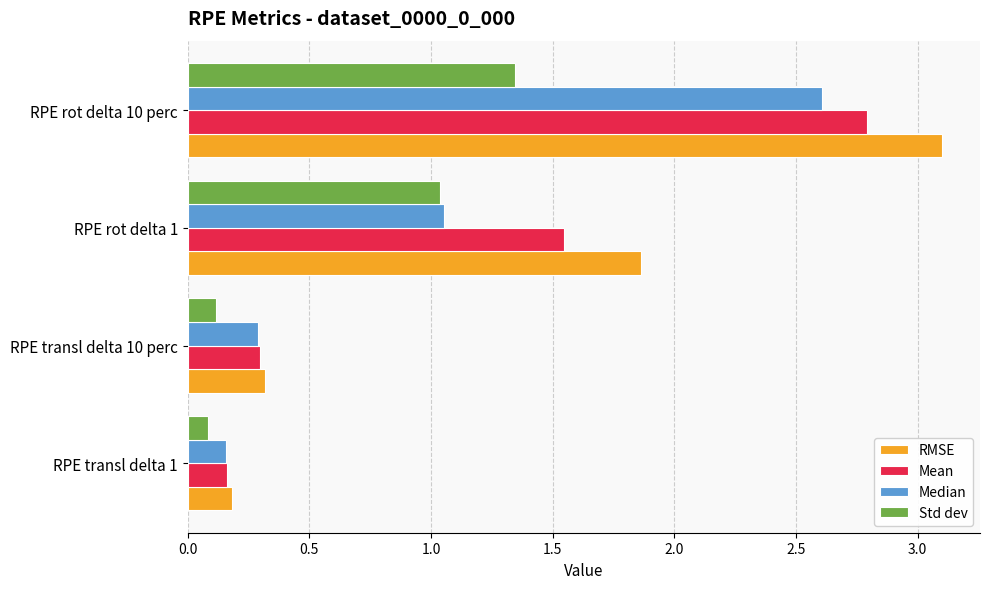

List the labels in order of Mean value, largest first.

RPE rot delta 10 perc, RPE rot delta 1, RPE transl delta 10 perc, RPE transl delta 1